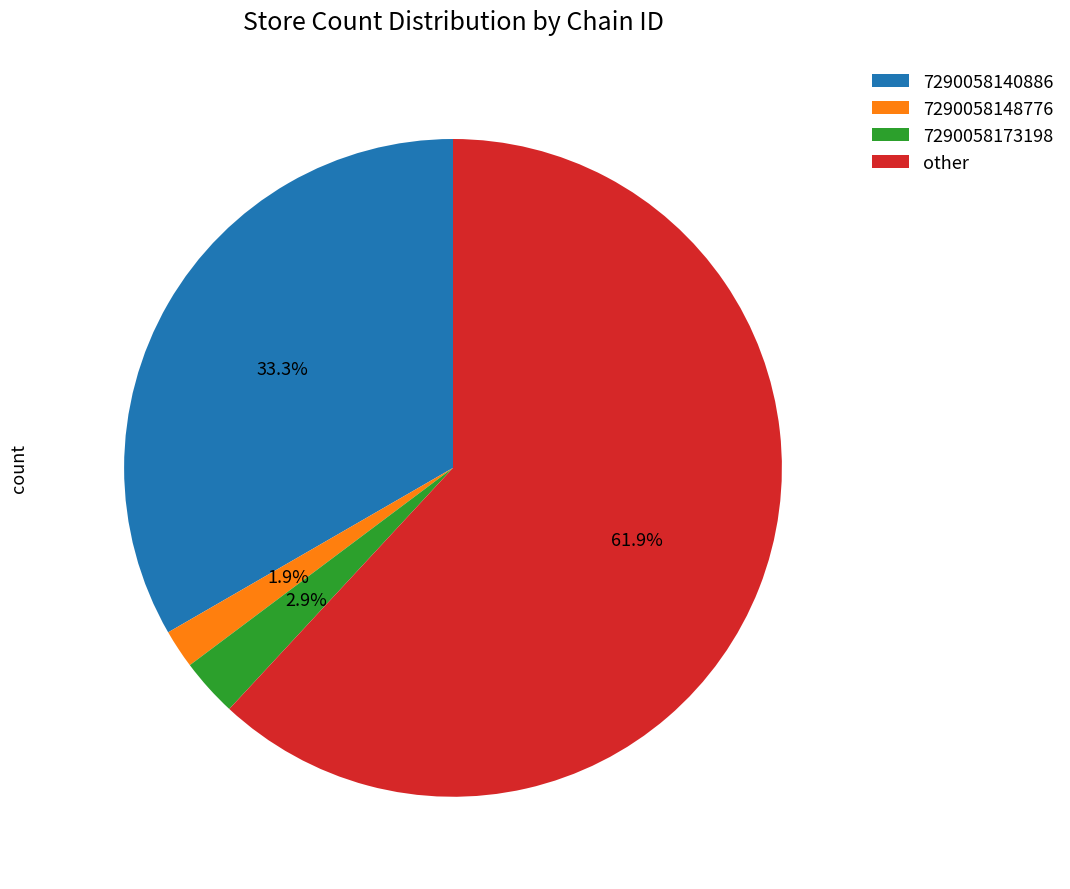

Which slice represents more than half of the pie?

other